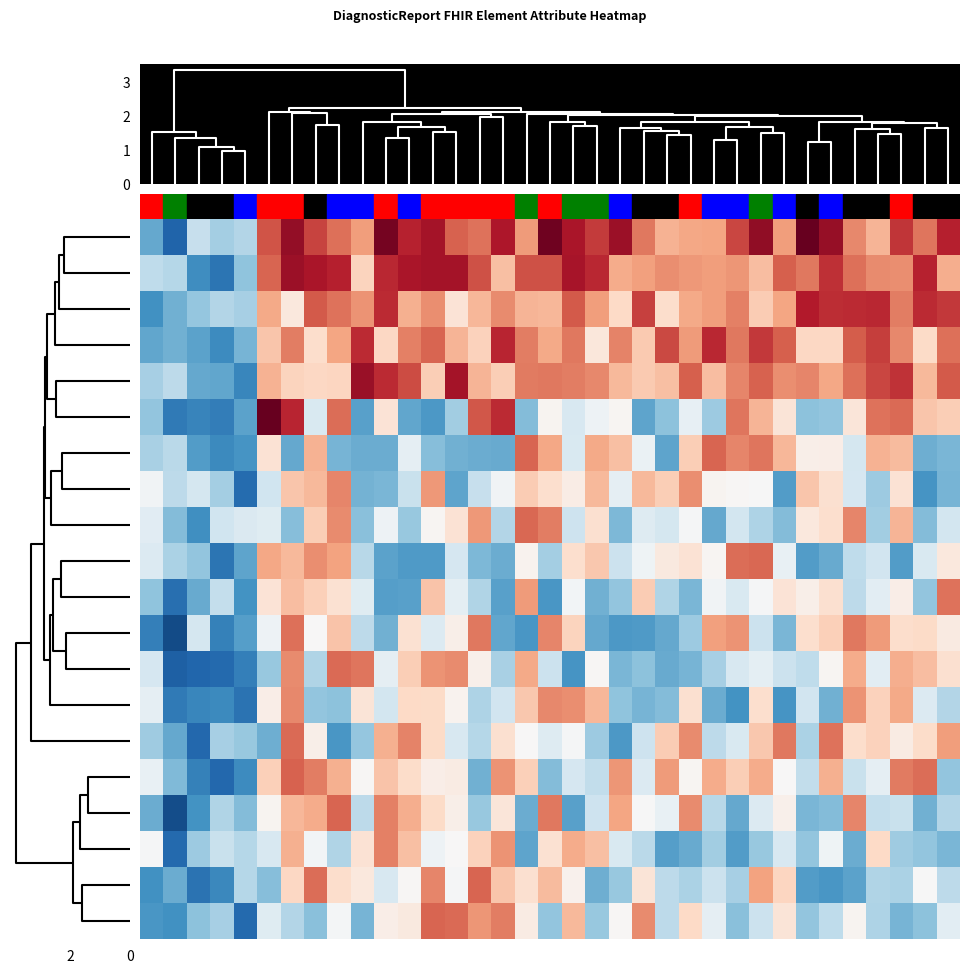

How many categories are shown in the chart?

35